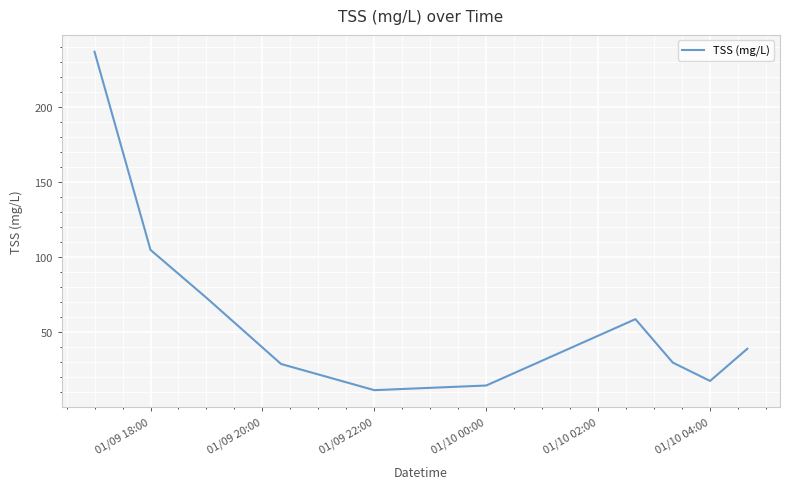

What is the minimum value shown in the chart?

11.4